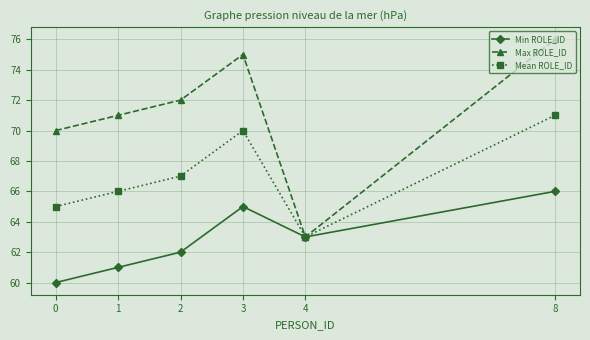

List the series in order of their overall mean, lowest first.

Min ROLE_ID, Mean ROLE_ID, Max ROLE_ID